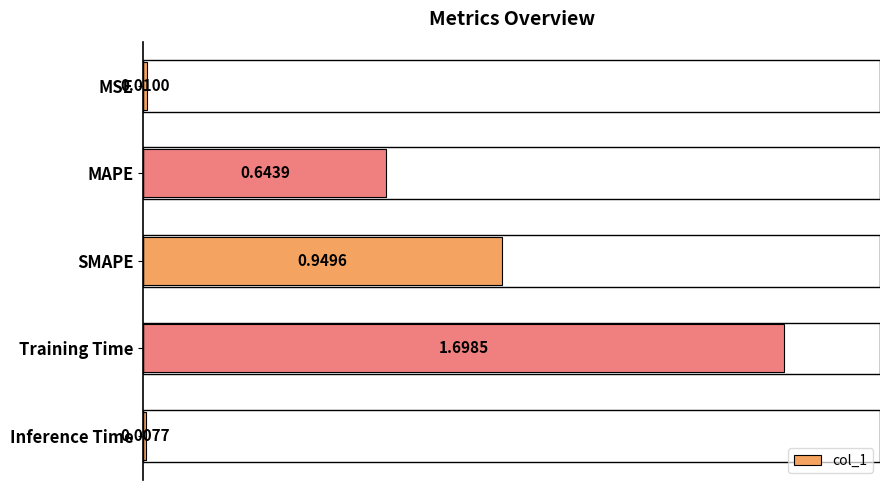

What is the label of the 5th bar from the top?

Inference Time